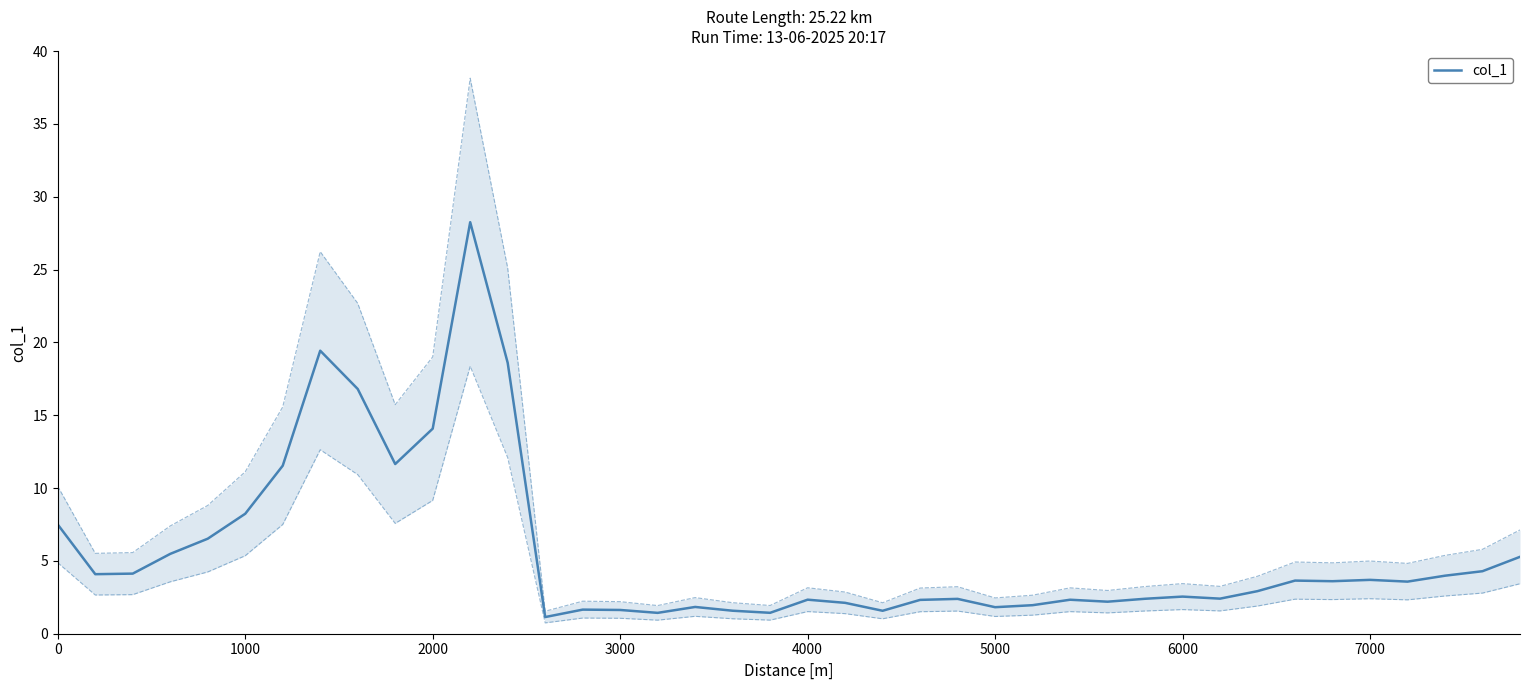

What is the average value?

5.6